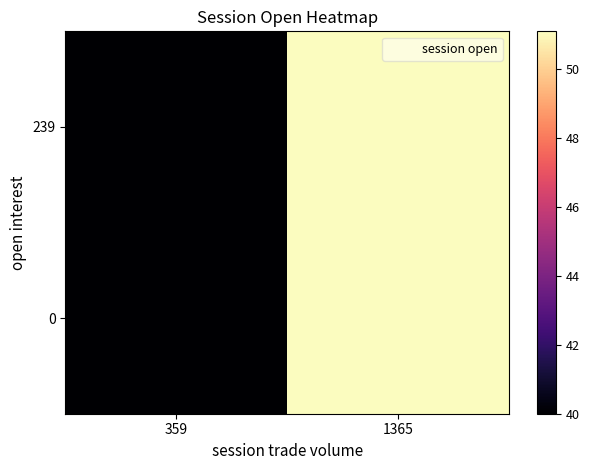

Reading left to right, extract all data points from this chart.

239: 359=40.0	1365=51.1
0: 359=40.0	1365=51.1